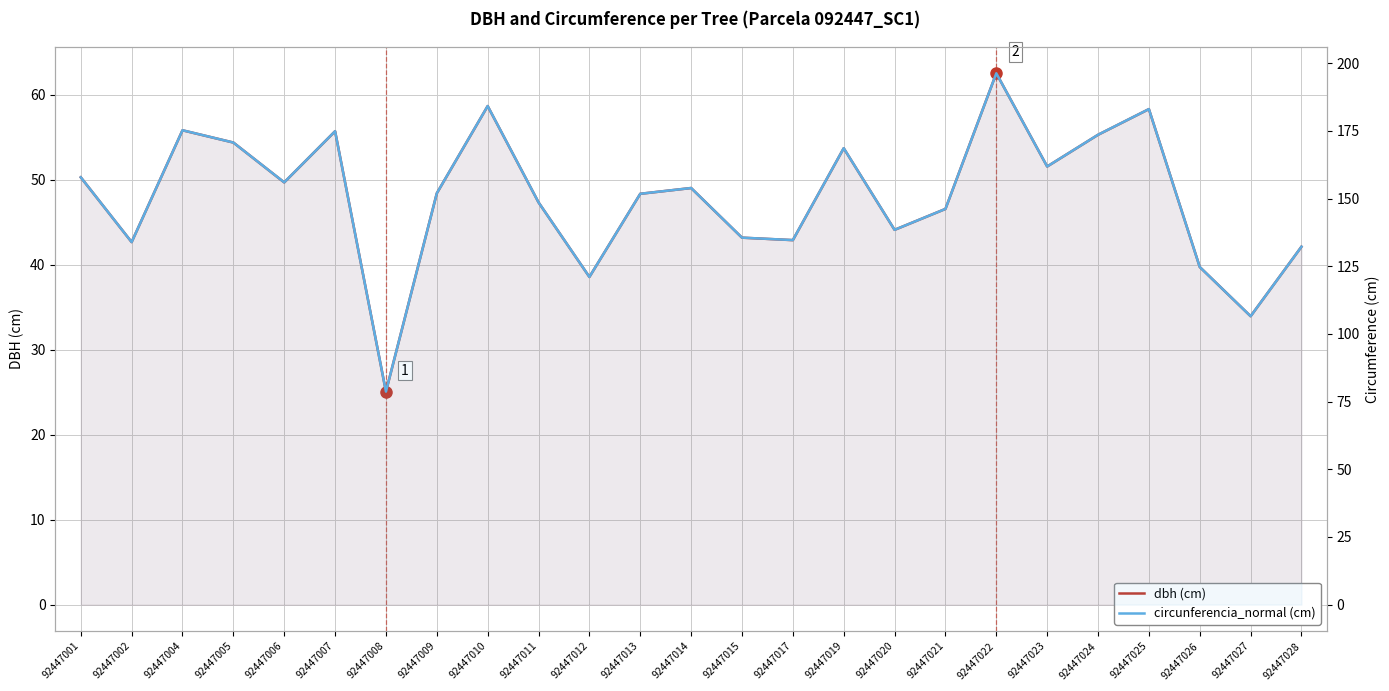

At which label does circunferencia_normal (cm) reach its peak?

92447022